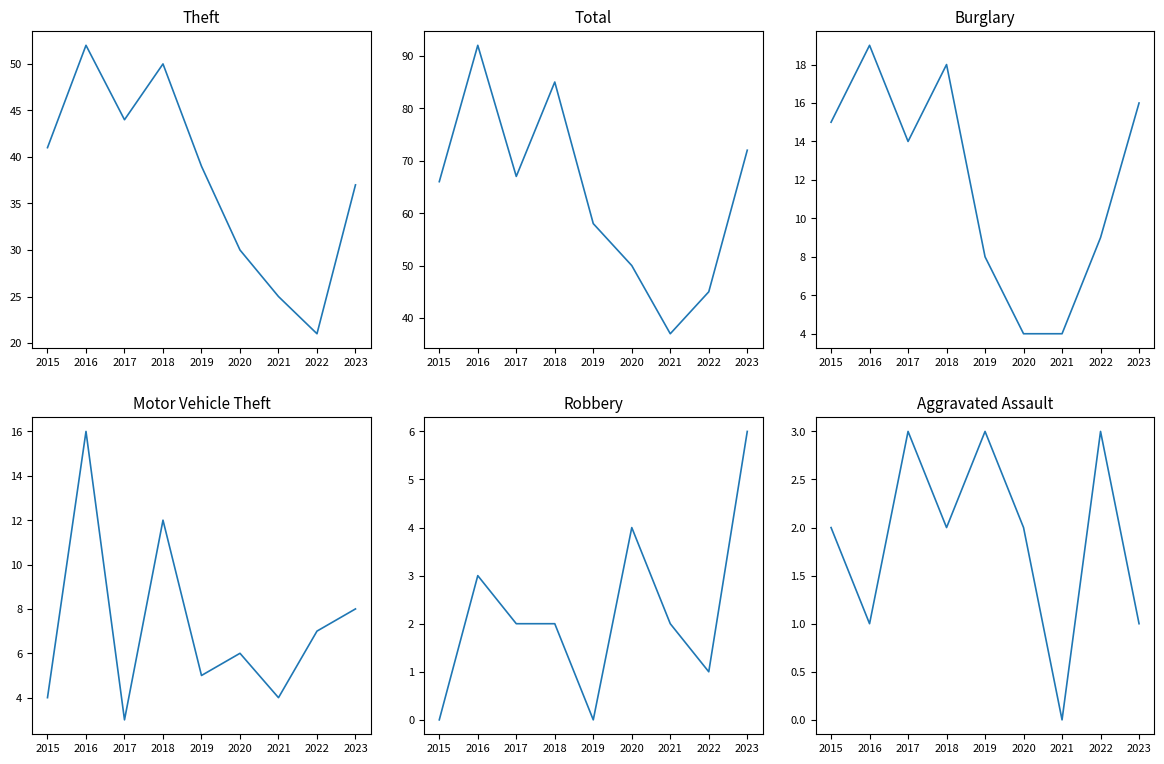

What is the difference between the maximum and minimum values in the Robbery series?

6